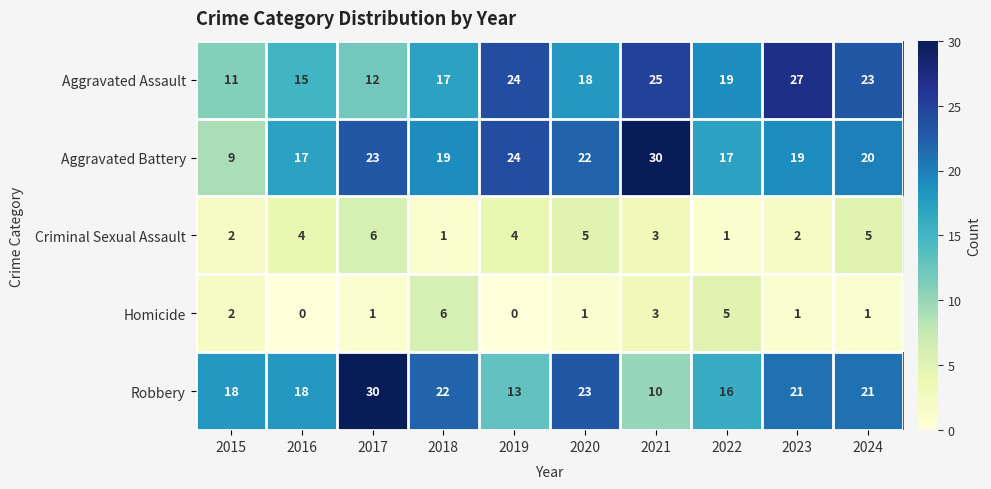

Which series has the largest total across all categories?

Aggravated Battery